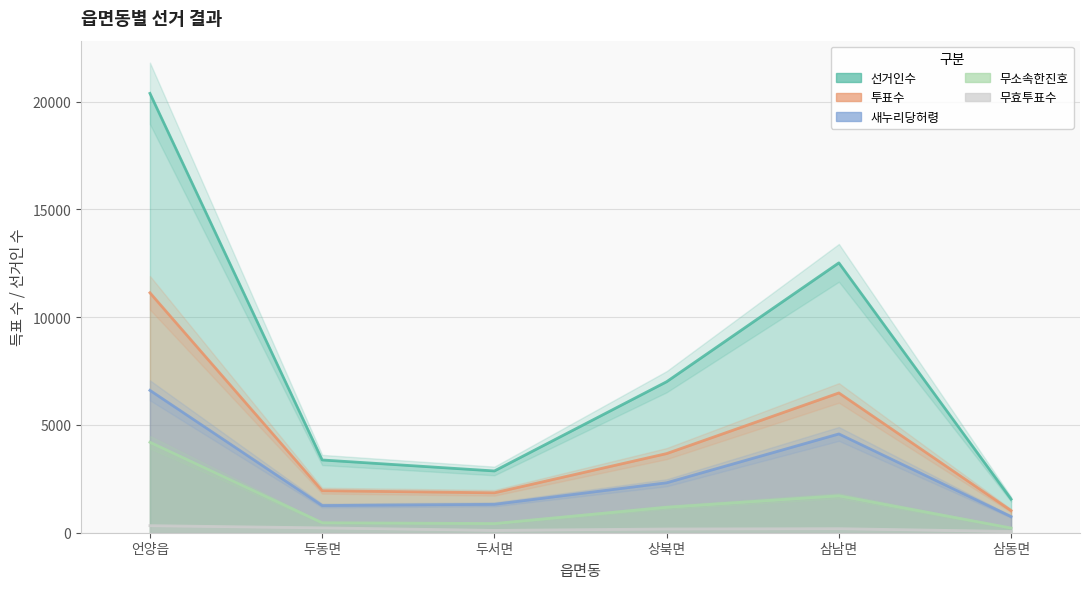

True or false: 무소속한진호 and 무효투표수 intersect in this chart.

False